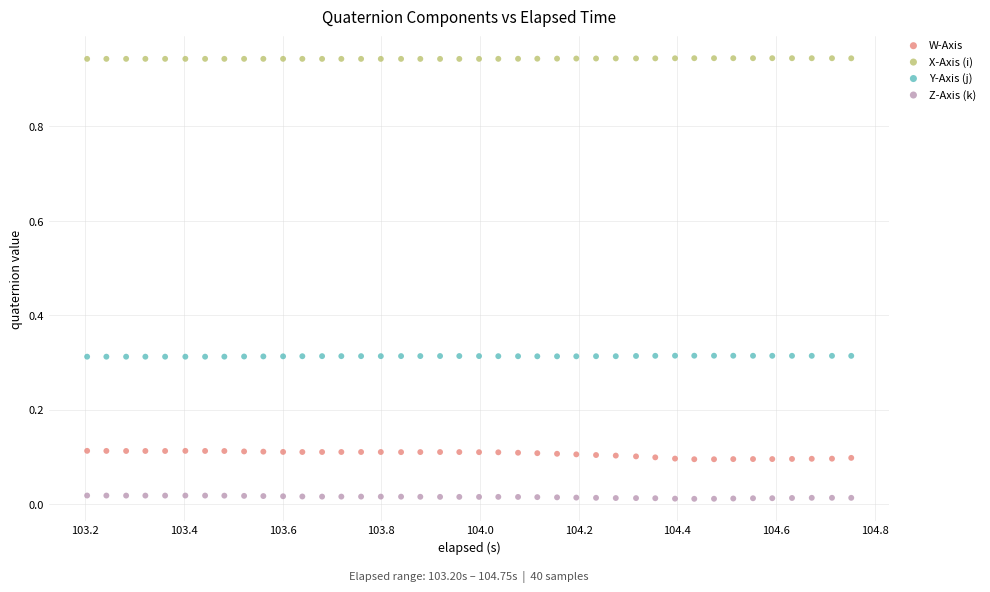

Across all data points, what is the range of X values (max minus min)?

1.5